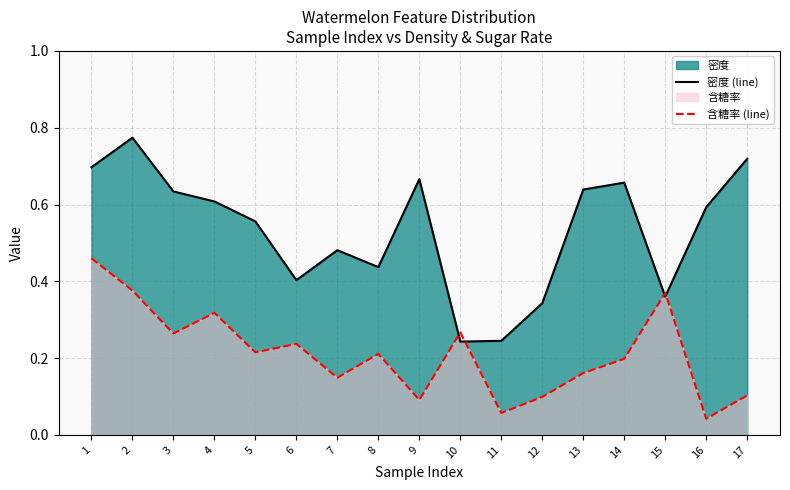

What is the difference between the highest and lowest values at 6?

0.2